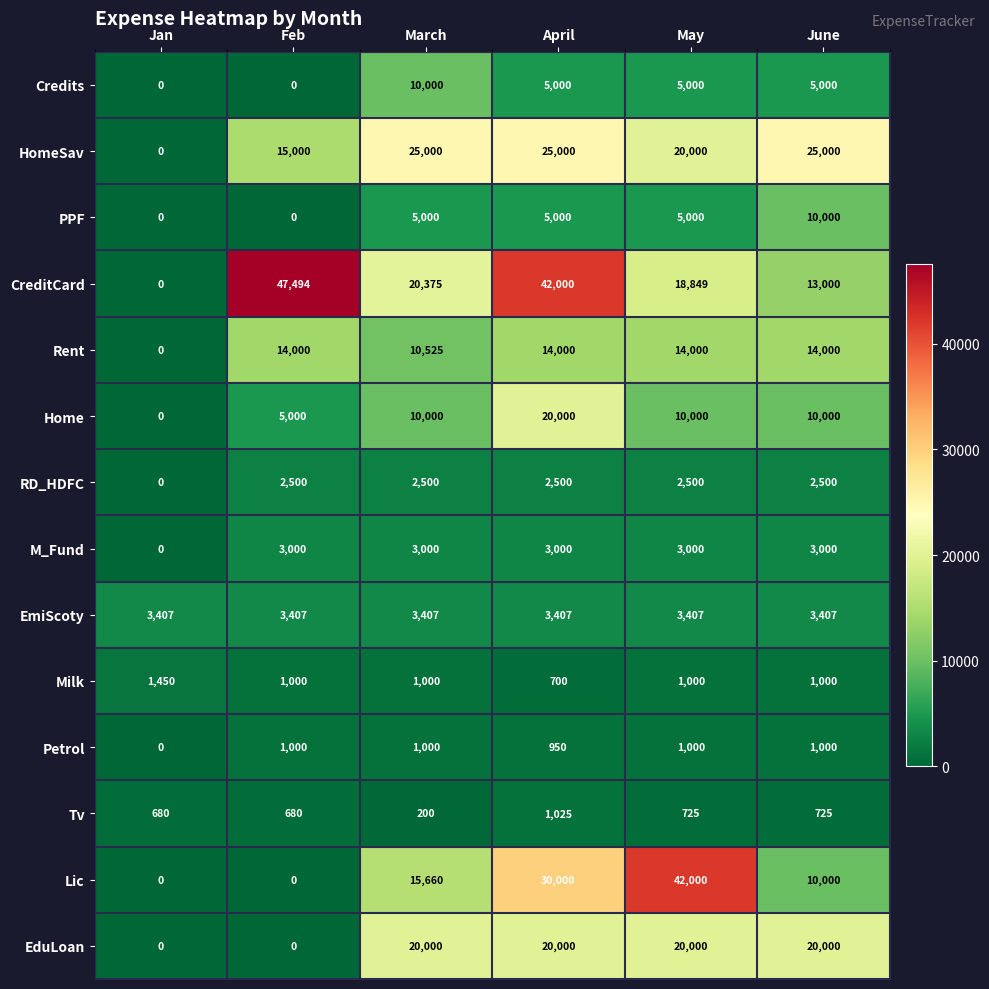

How many distinct data groups are displayed?

14